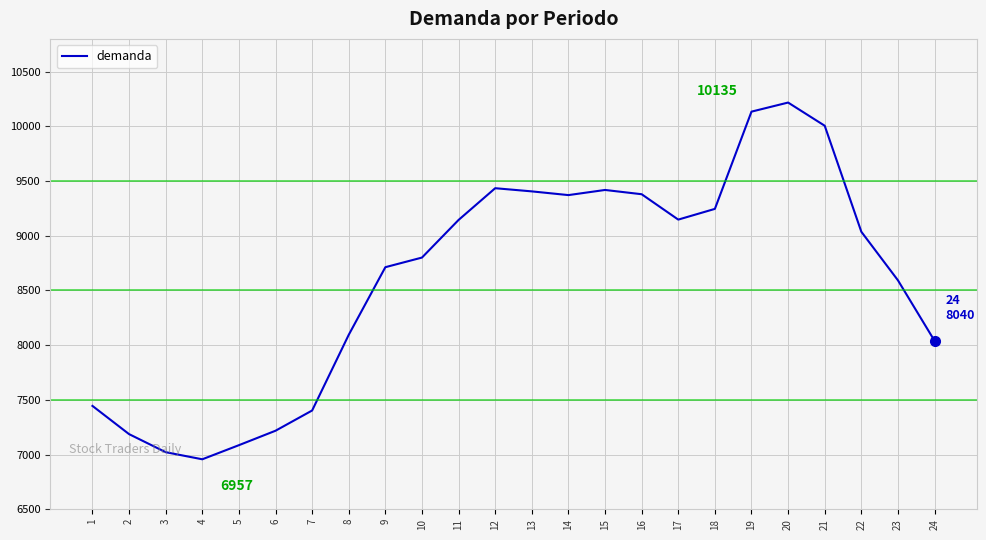

What is the smallest value displayed?

6957